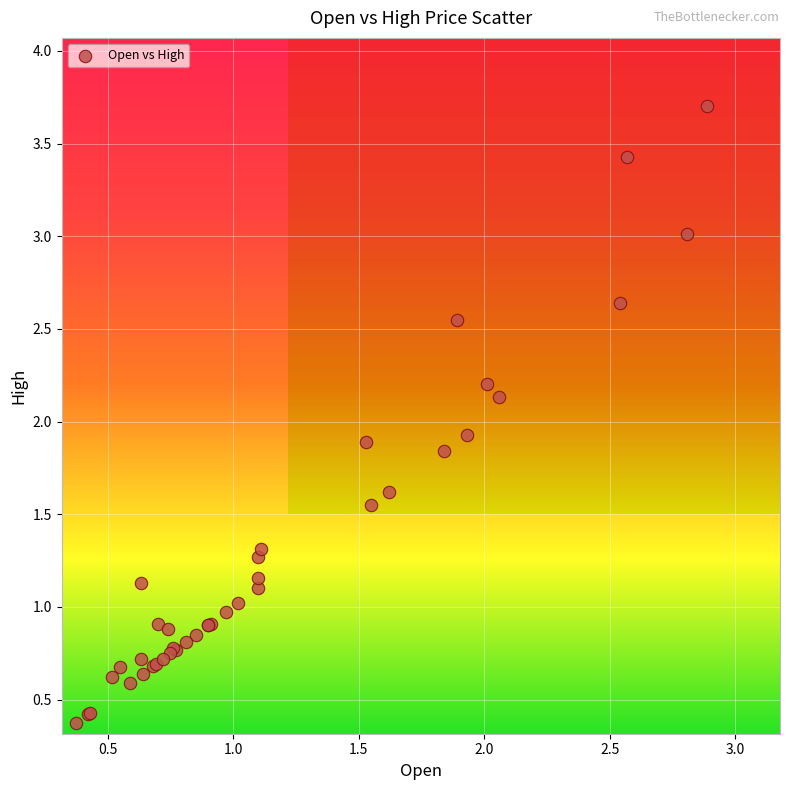

What Y value in the scatter plot is closest to 2?

1.9